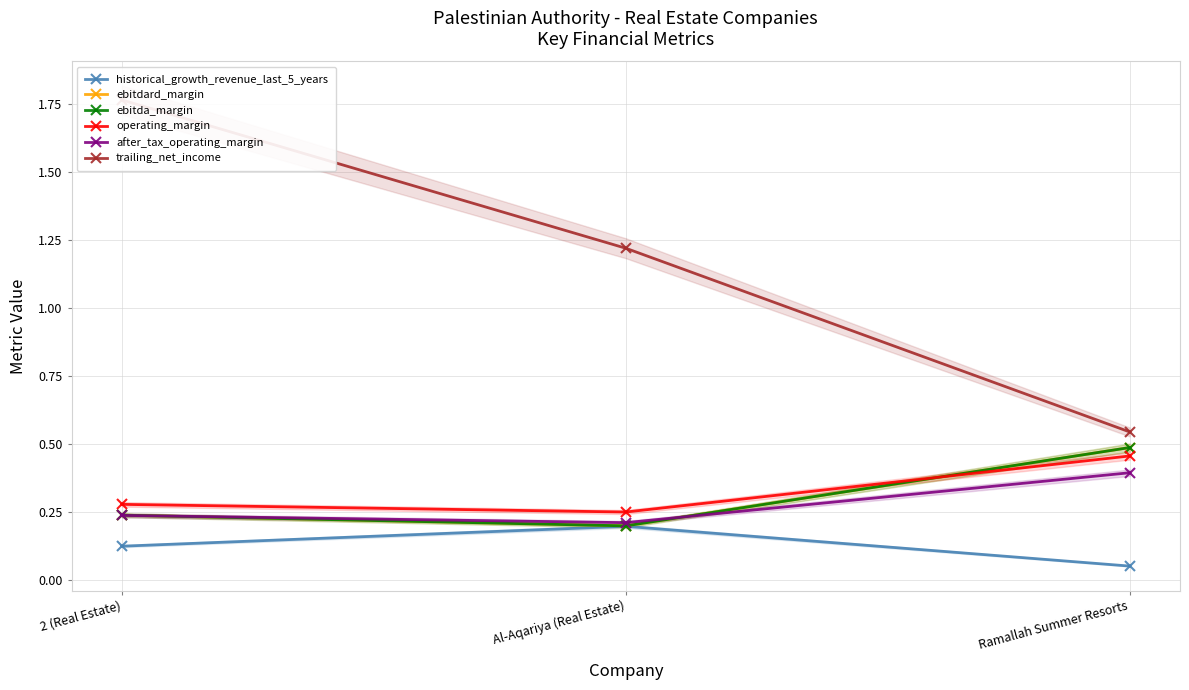

What is the spread (max minus min) of values at 2 (Real Estate)?

1.6